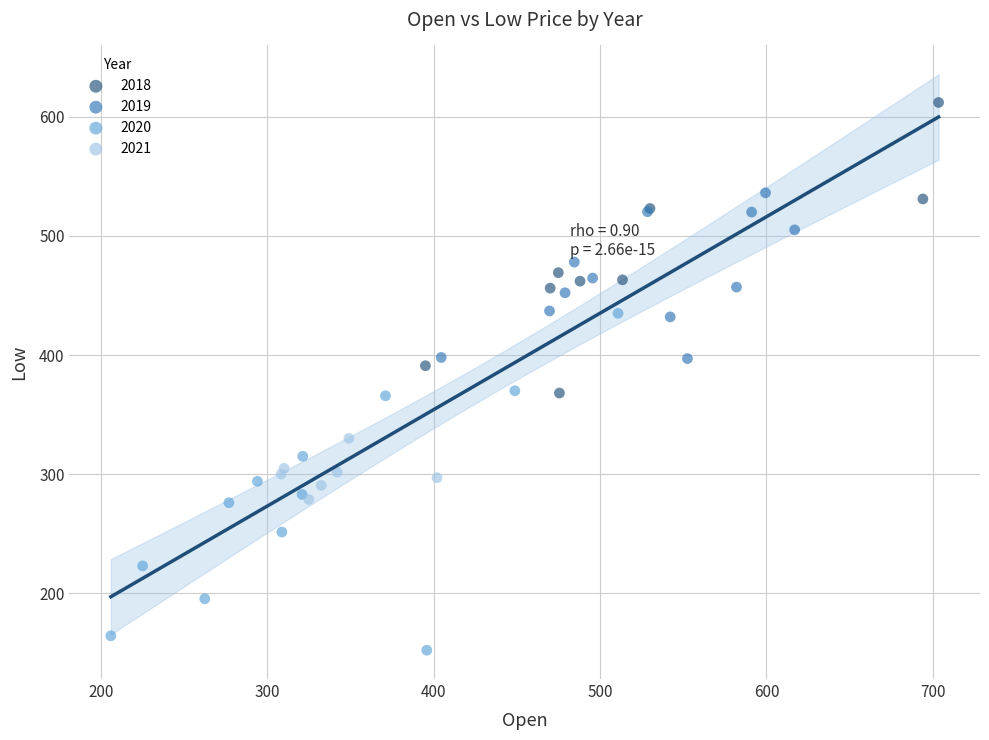

Which series reaches the maximum Y coordinate?

2018